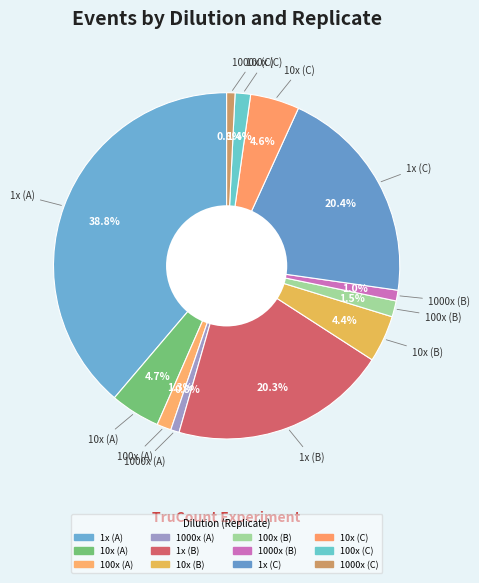

The 10x (B) slice represents 4% of the pie. True or false?

True